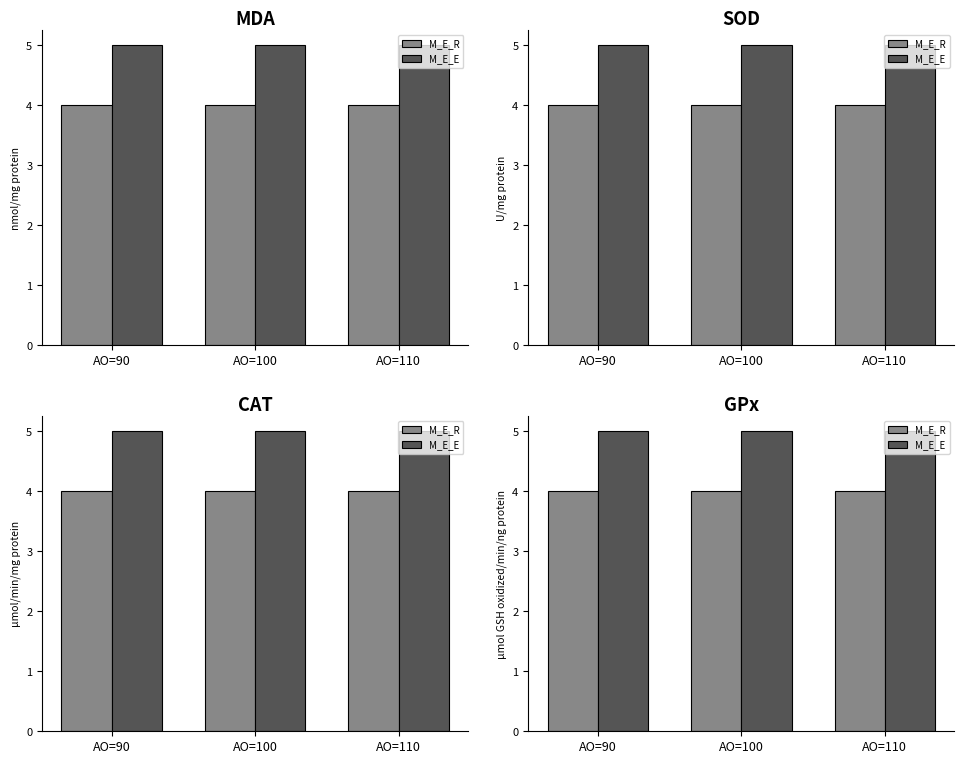

Reading right to left, extract all data points from this chart.

M_E_R: AO=110=4	AO=100=4	AO=90=4
M_E_E: AO=110=5	AO=100=5	AO=90=5